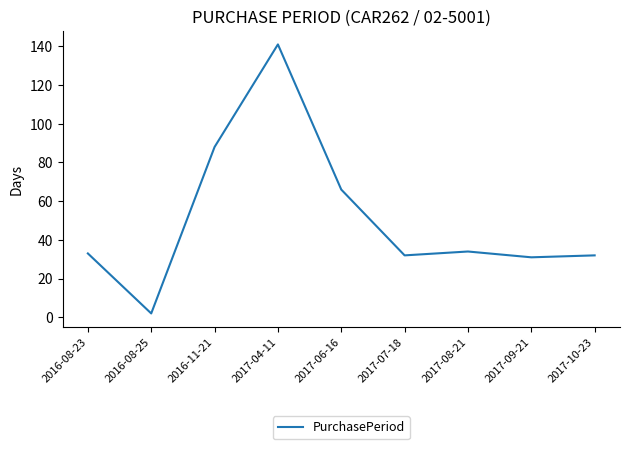

Is it true that the value at 2017-08-21 is 34?

True